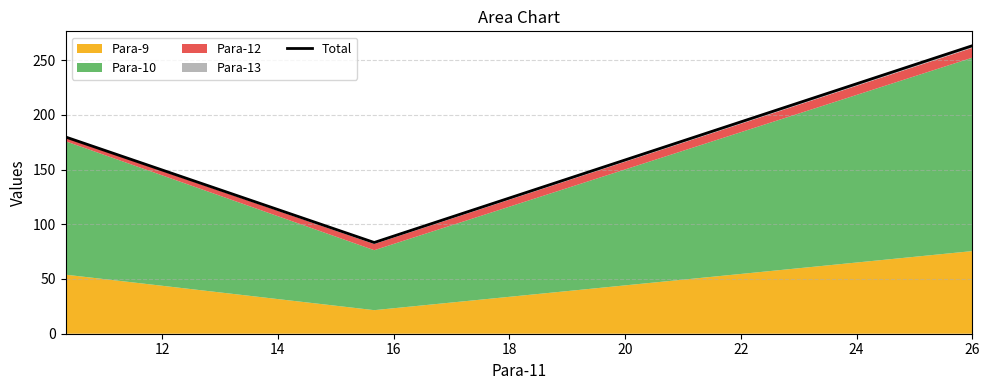

How many data points are above 179?

2